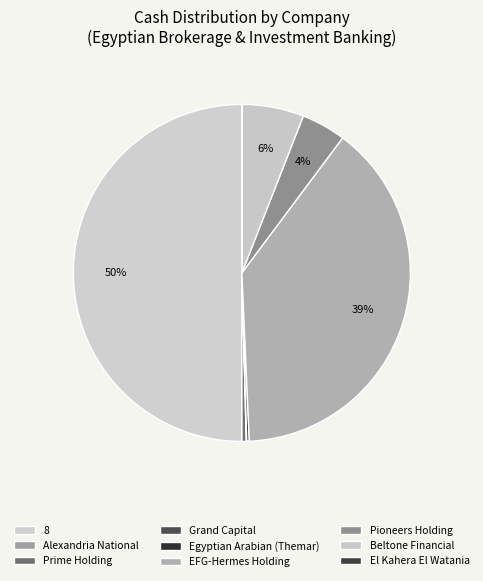

True or false: Prime Holding accounts for 1% of the total.

False